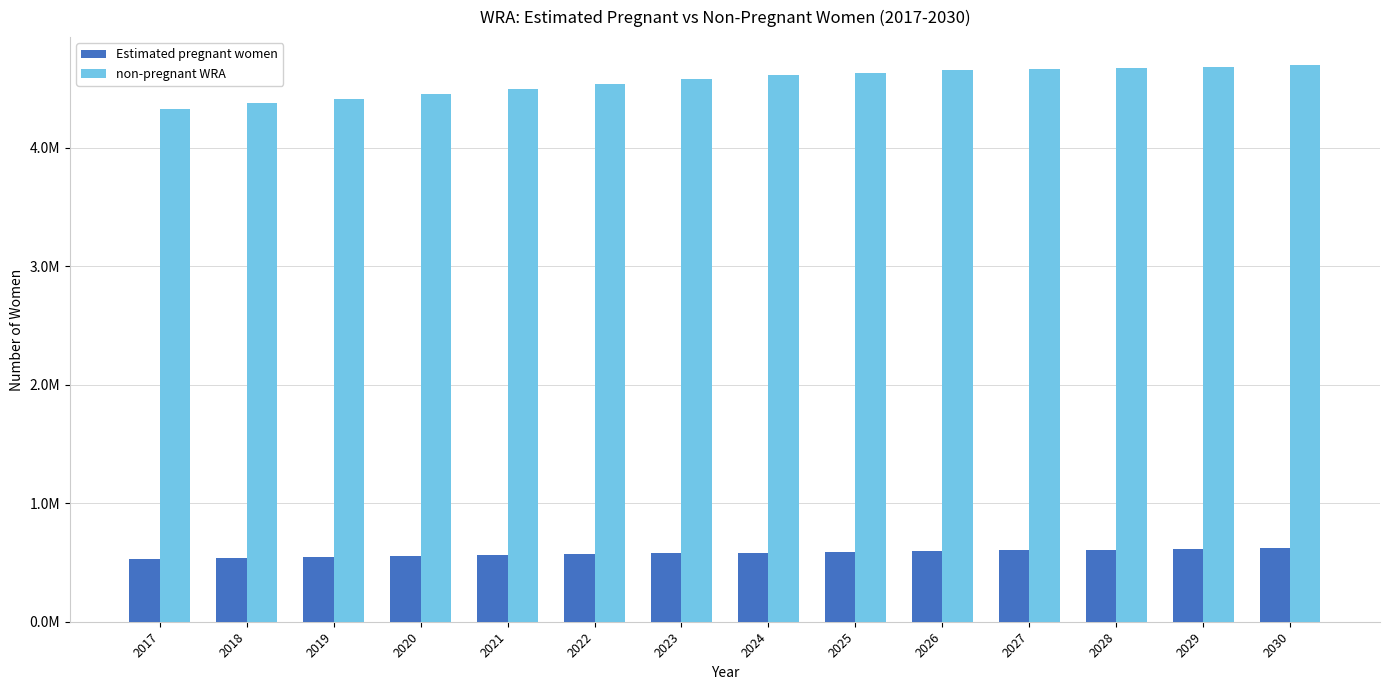

What are all the series names shown in the legend?

Estimated pregnant women, non-pregnant WRA